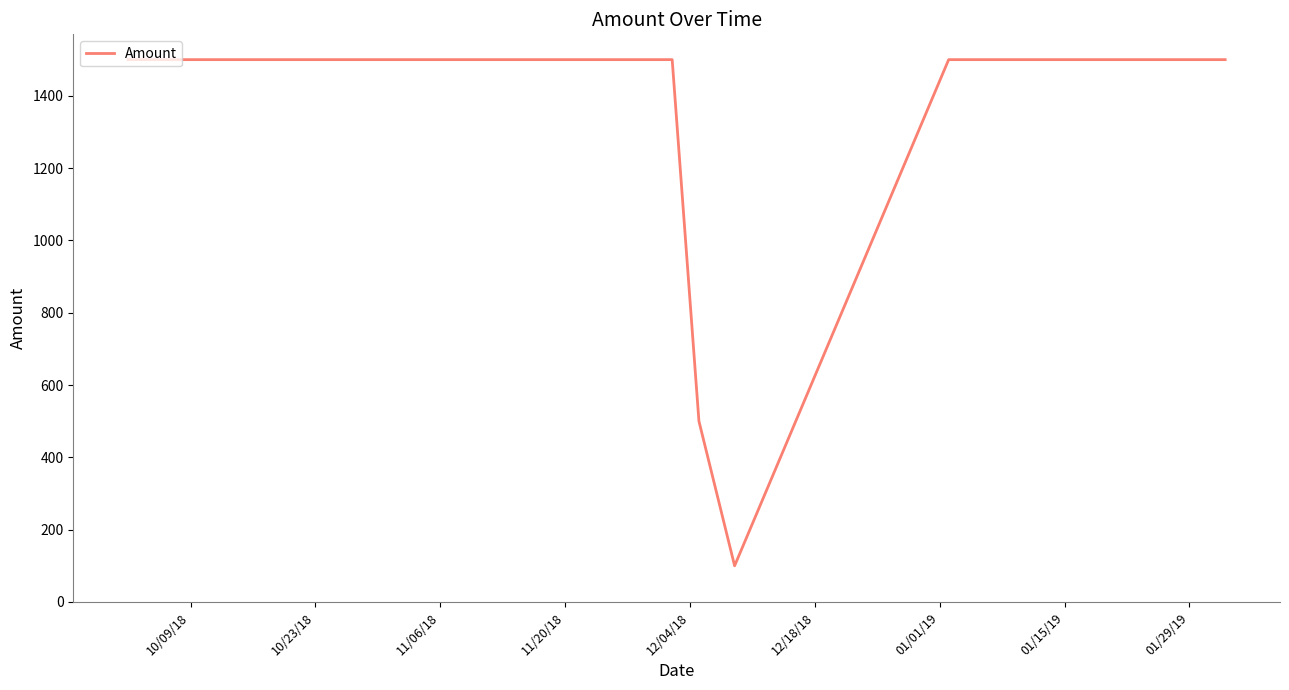

Count the number of categories in the chart.

7